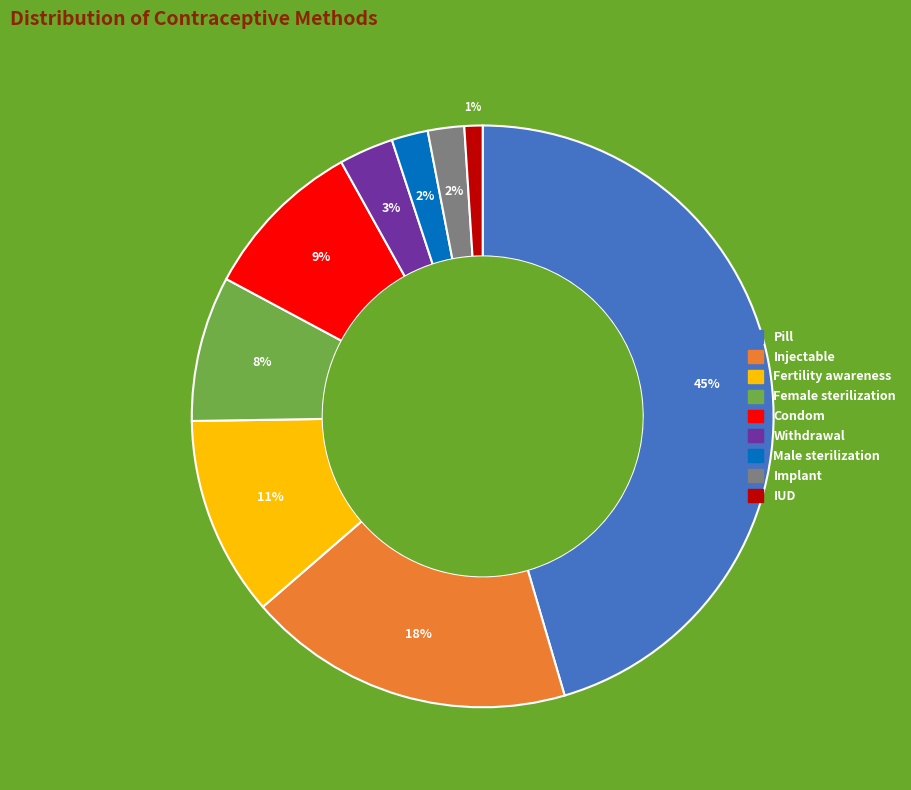

Combined, do Pill and Fertility awareness account for over 50%?

Yes